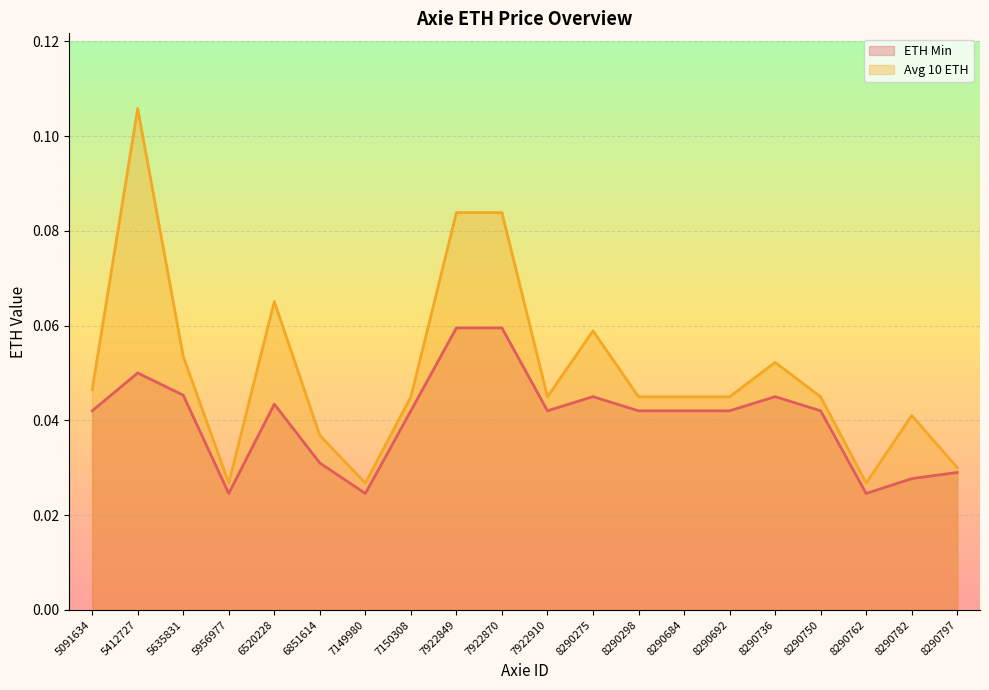

How many distinct data groups are displayed?

2